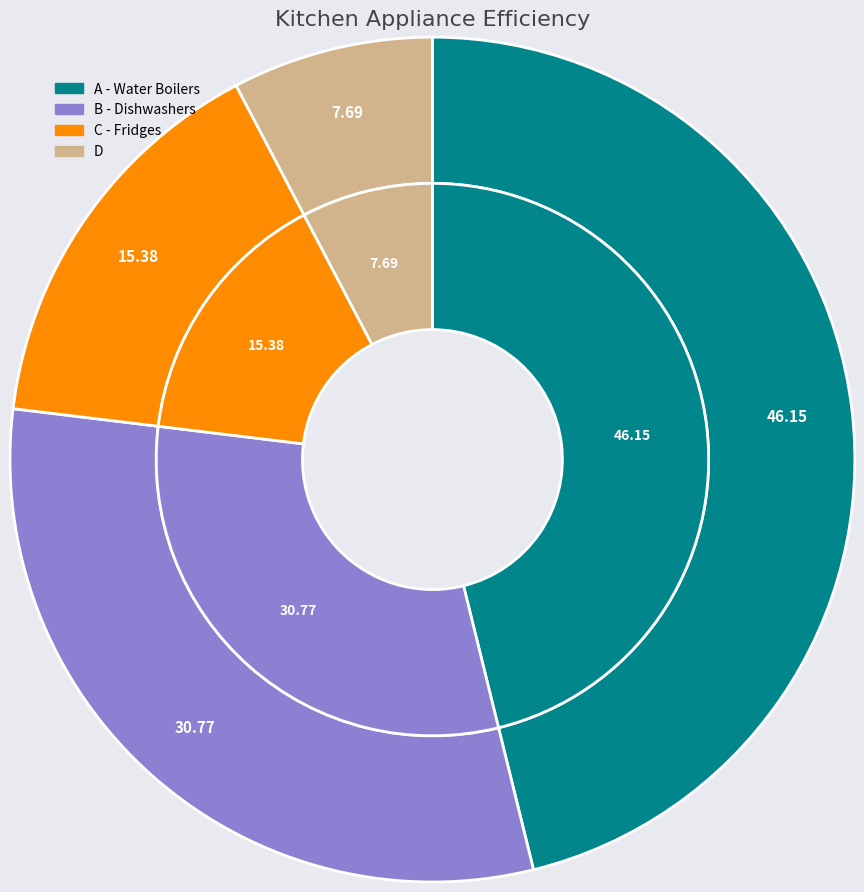

To the nearest percent, what is the difference between the A and C slice percentages?

31%